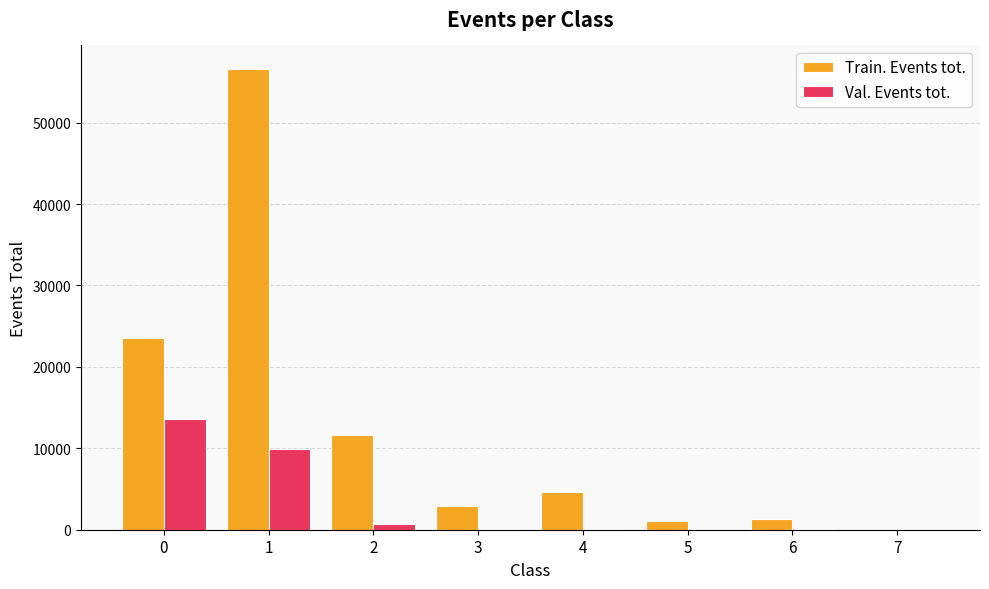

Which series has the largest total across all categories?

Train. Events tot.